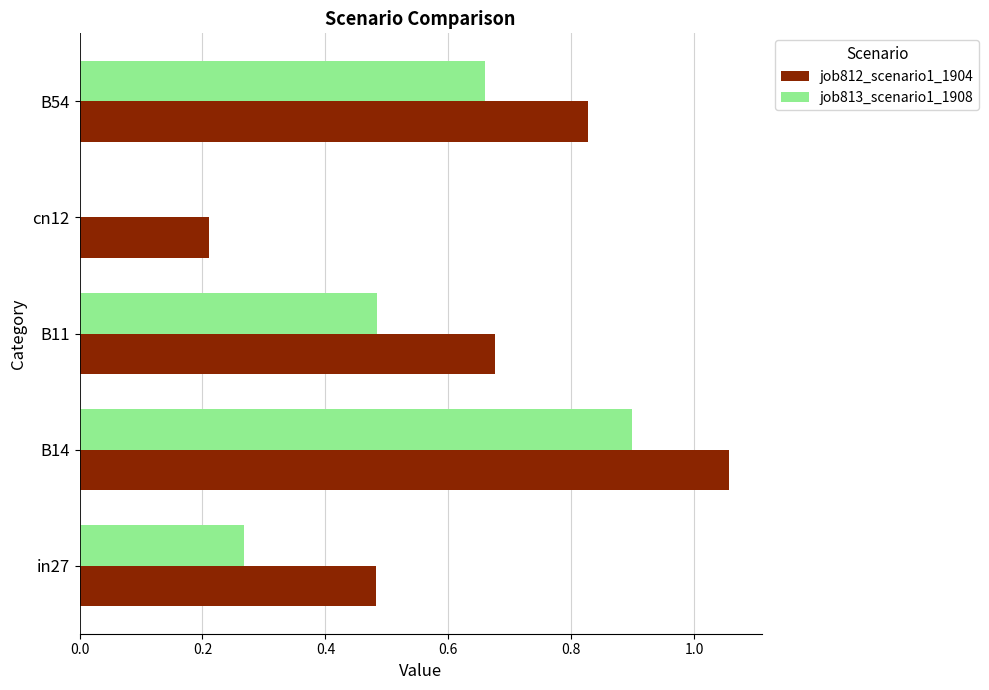

Which series changed the most between in27 and cn12?

job812_scenario1_1904